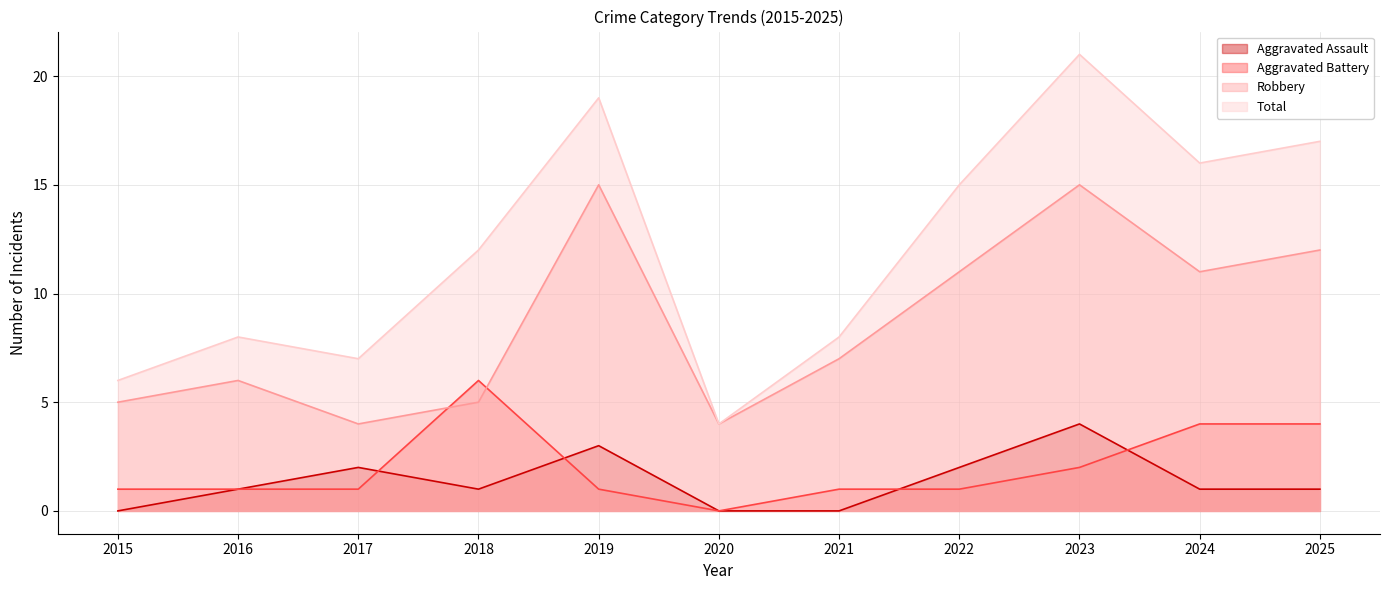

Count the number of categories in the chart.

11